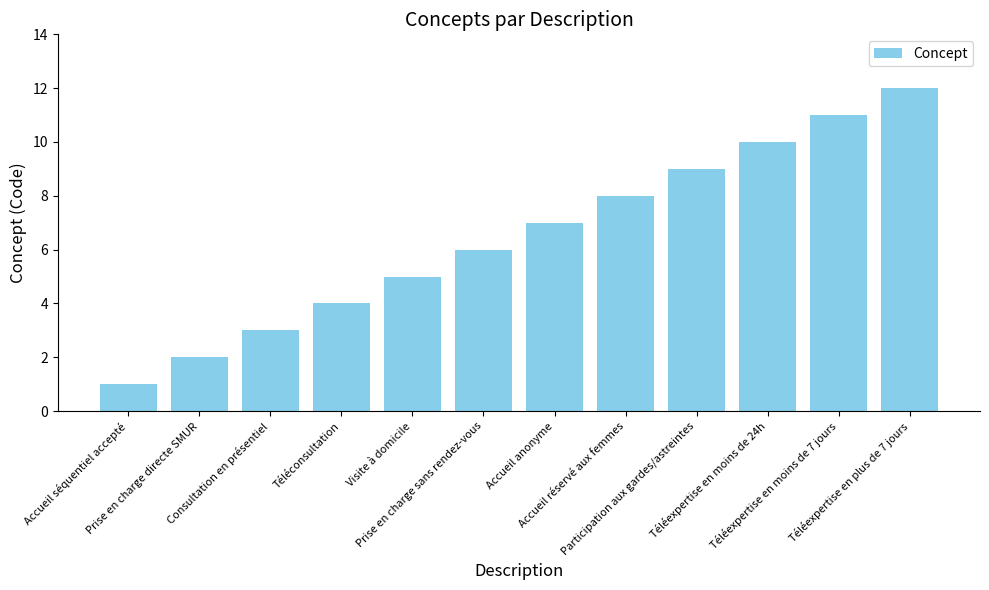

What is the label of the 6th bar from the left?

Prise en charge sans rendez-vous